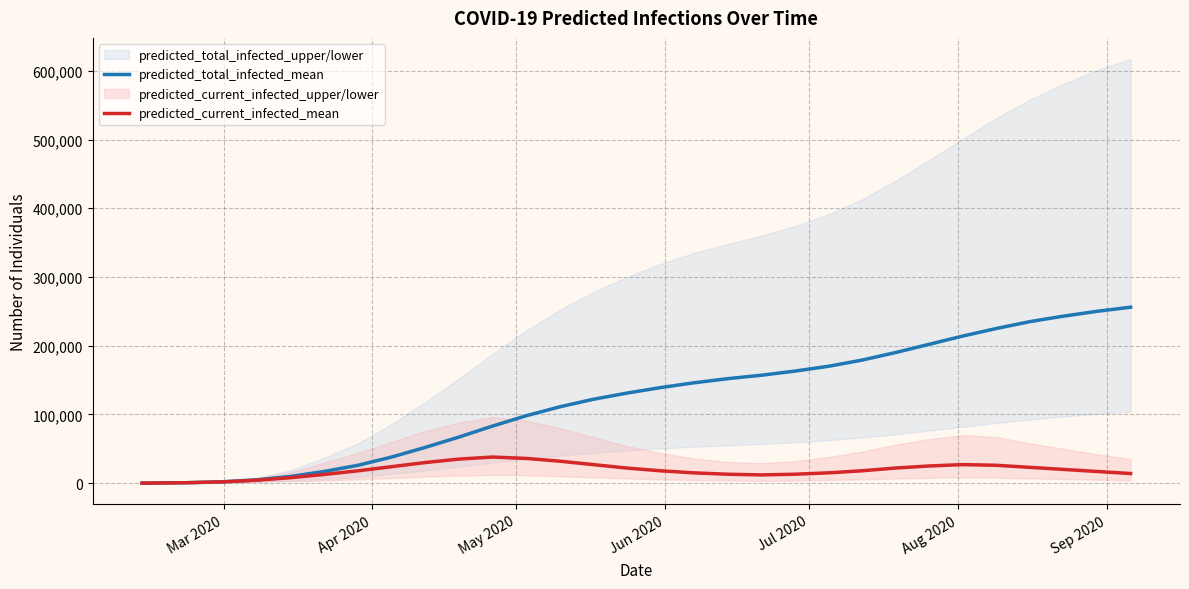

How many interior local valleys does the predicted_current_infected_mean series have?

1